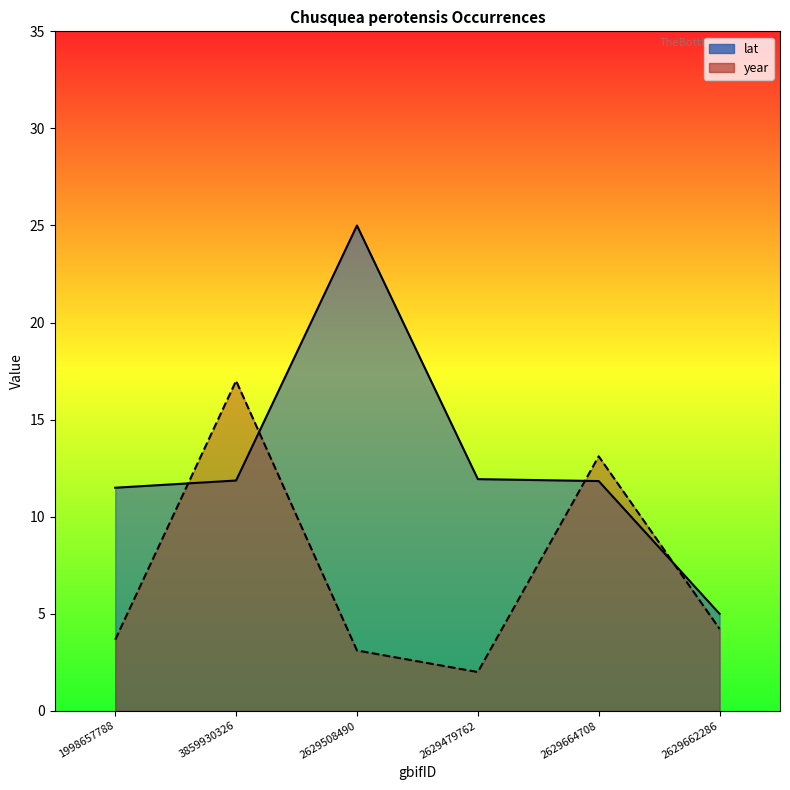

How many values in the year series exceed 4?

3